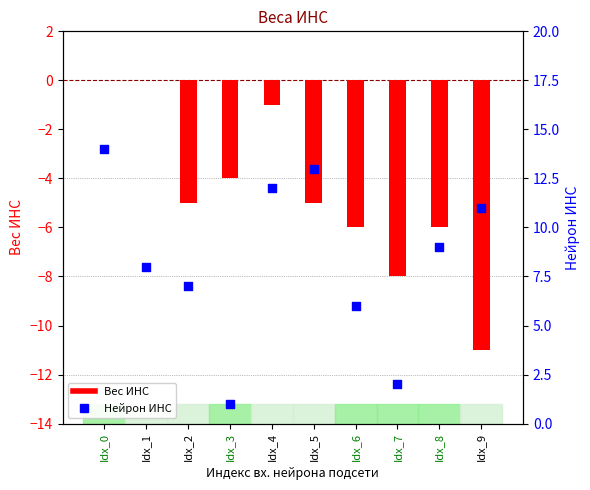

Which series reaches the maximum Y coordinate?

Нейрон ИНС